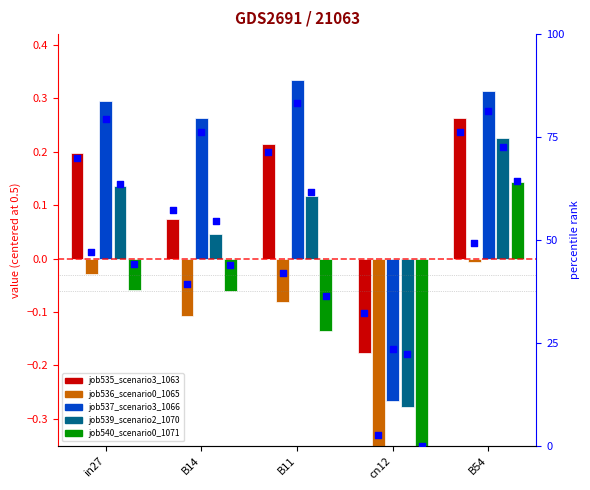

Which series contains the highest Y value?

job537_scenario3_1066